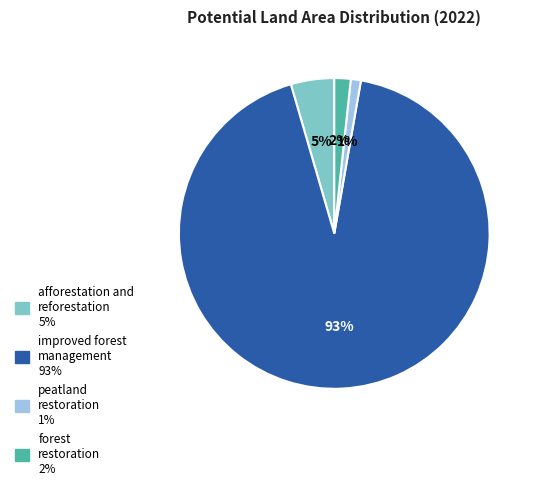

Is the sum of peatland restoration and improved forest management greater than half?

Yes